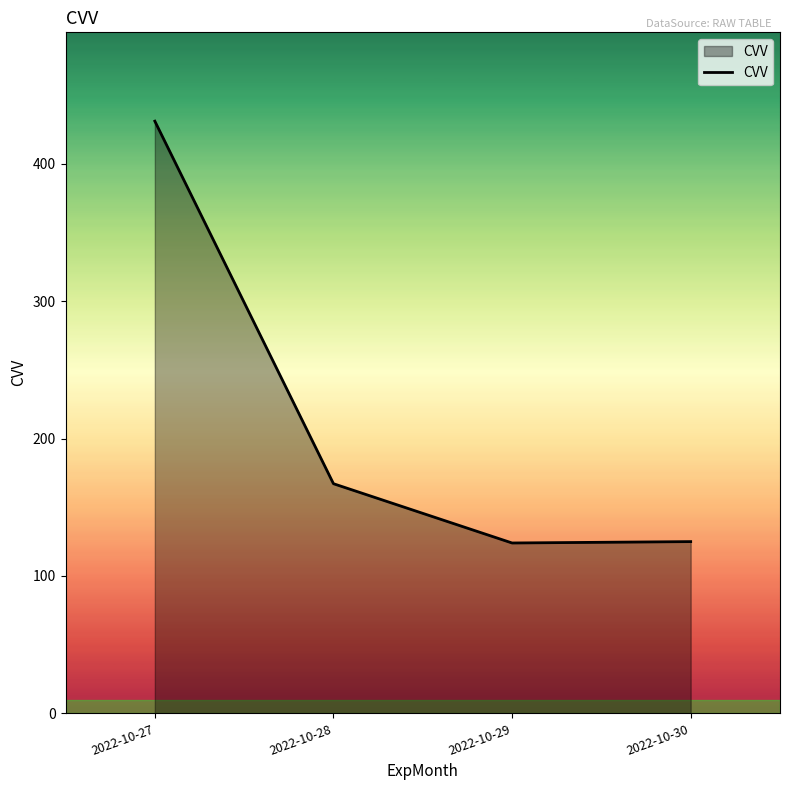

Approximately how many times larger is the value at 2022-10-27 compared to 2022-10-29?

3.5